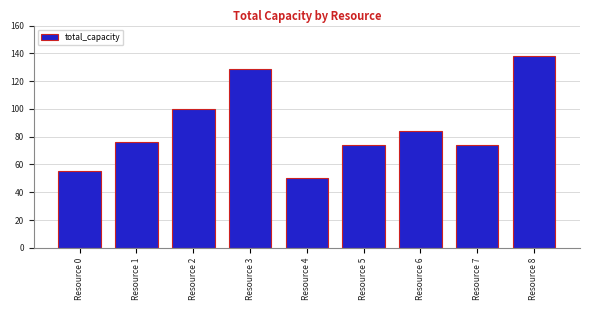

What is the sum of all values?

780